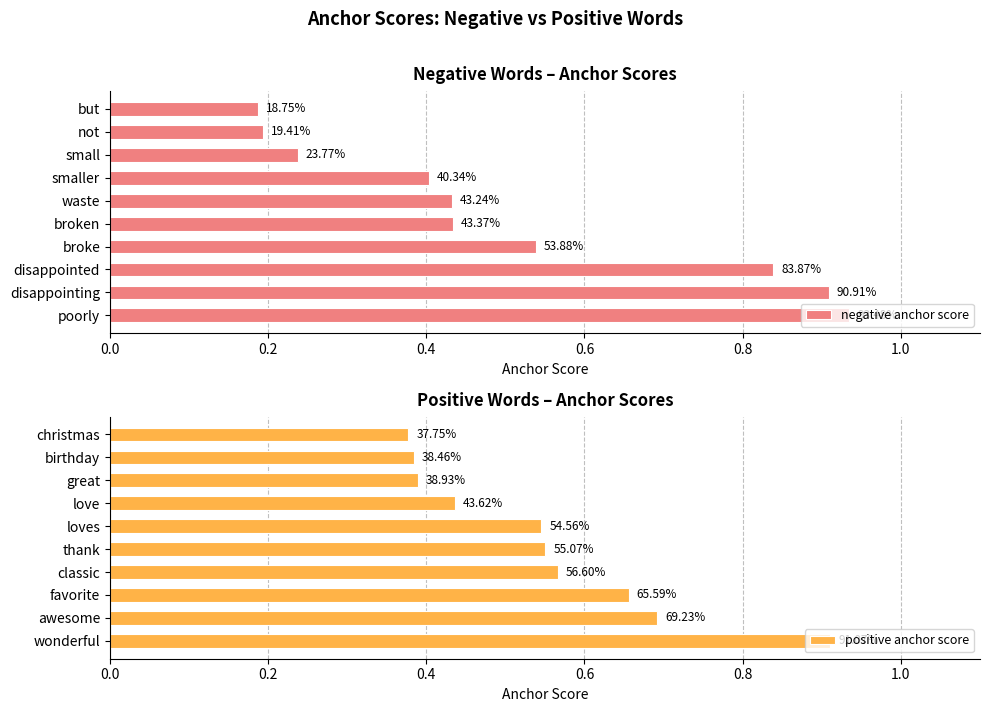

The value of positive anchor score at thank is 0.8. True or false?

False